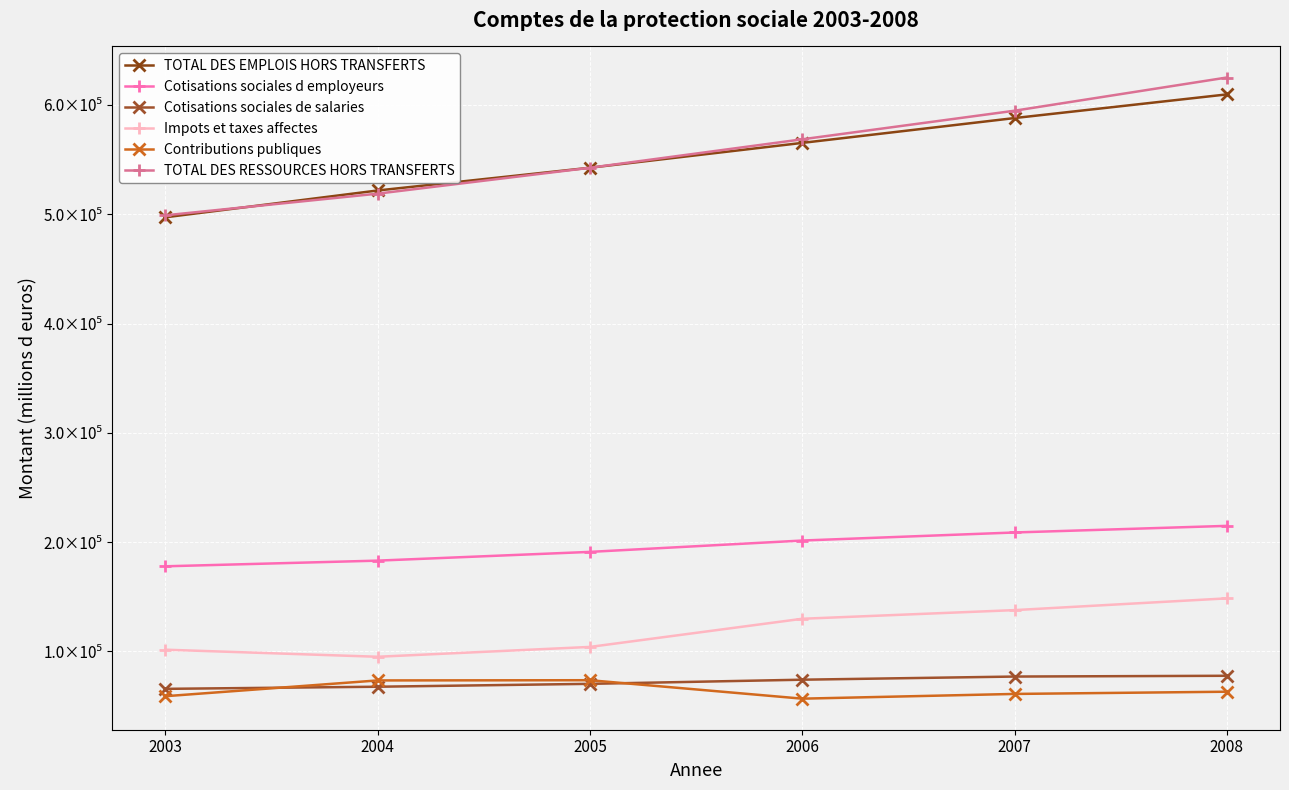

Is this an area chart (filled region under the line)?

No